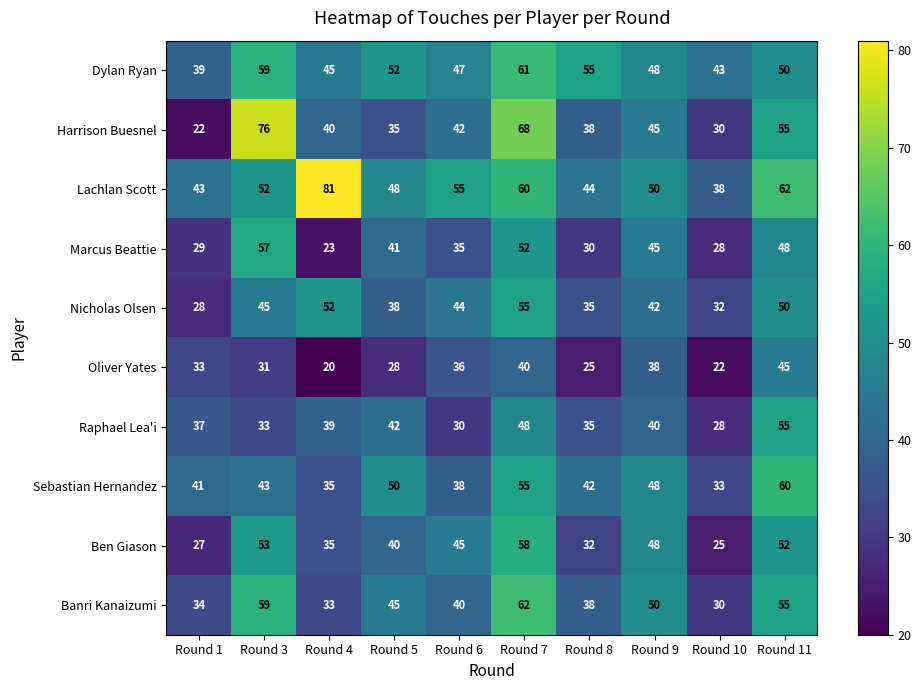

Rank the series at Round 6 from lowest to highest value.

Raphael Lea'i, Marcus Beattie, Oliver Yates, Sebastian Hernandez, Banri Kanaizumi, Harrison Buesnel, Nicholas Olsen, Ben Giason, Dylan Ryan, Lachlan Scott